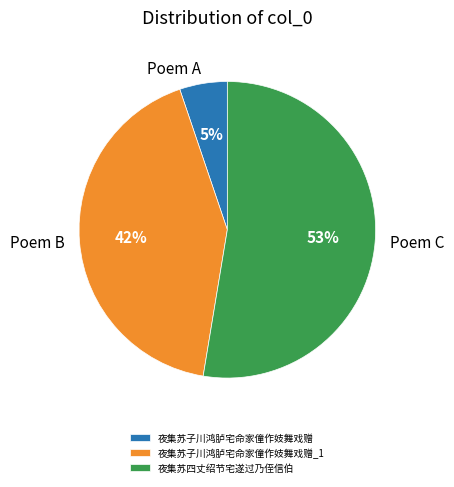

Count the number of slices in the pie.

3